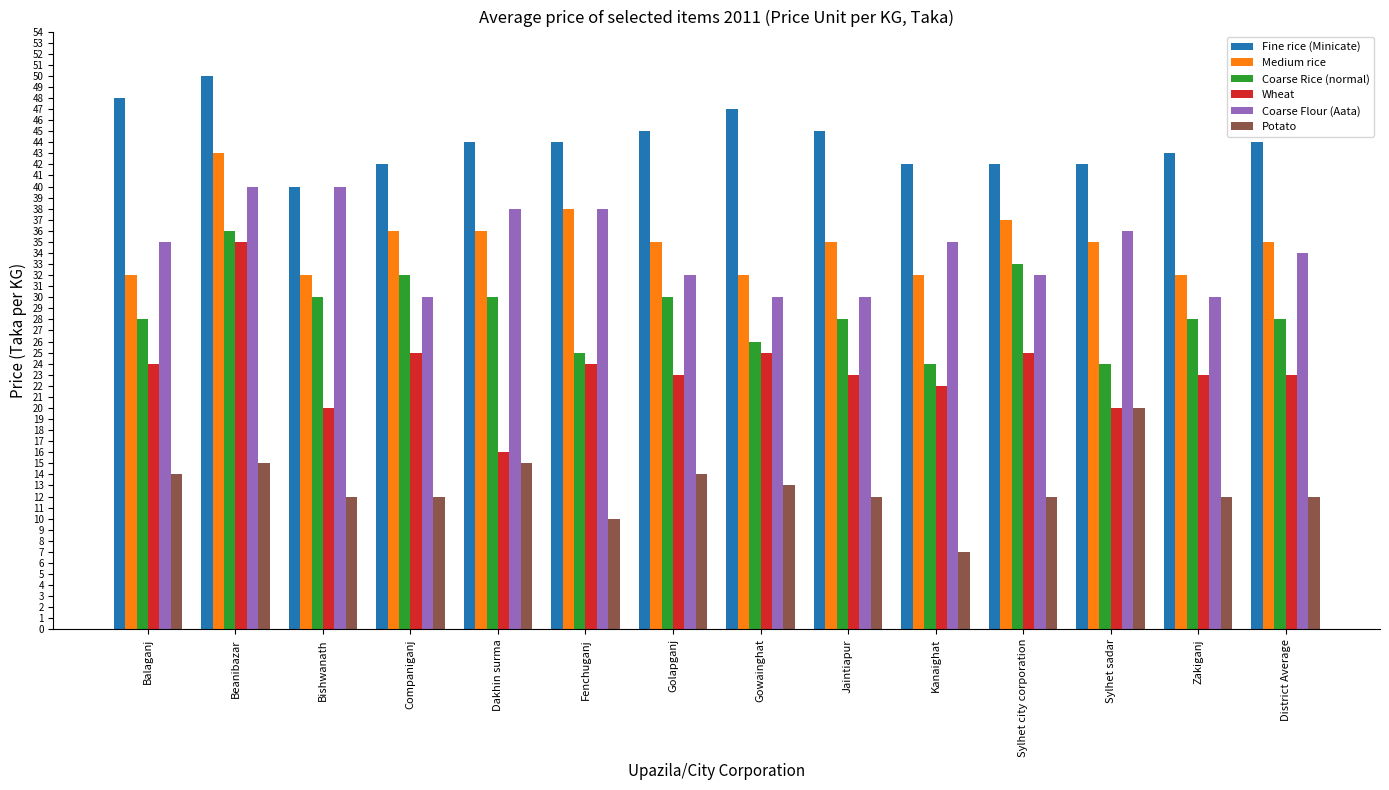

What is the sum of the Medium rice values at Bishwanath and Balaganj?

64